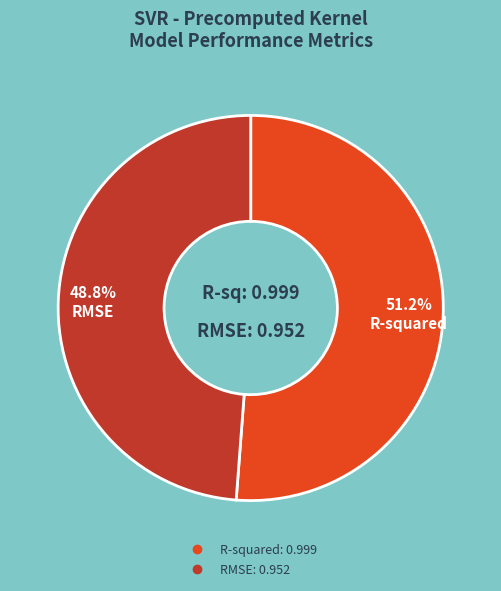

To the nearest percent, what is the combined percentage of RMSE and R-squared?

100%